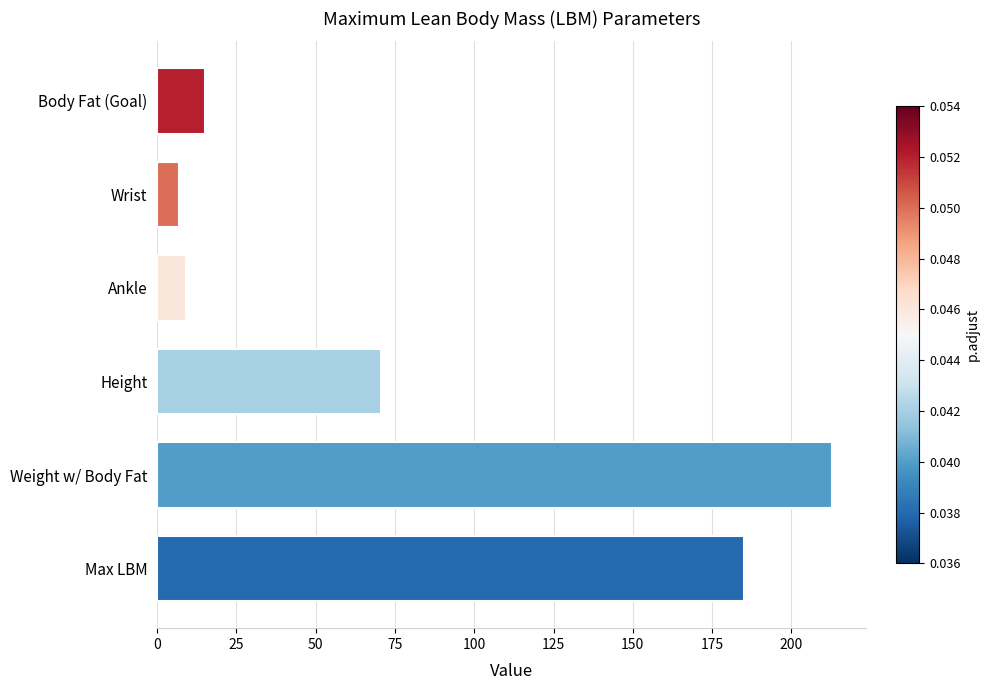

Between Wrist and Max LBM, which is larger?

Max LBM